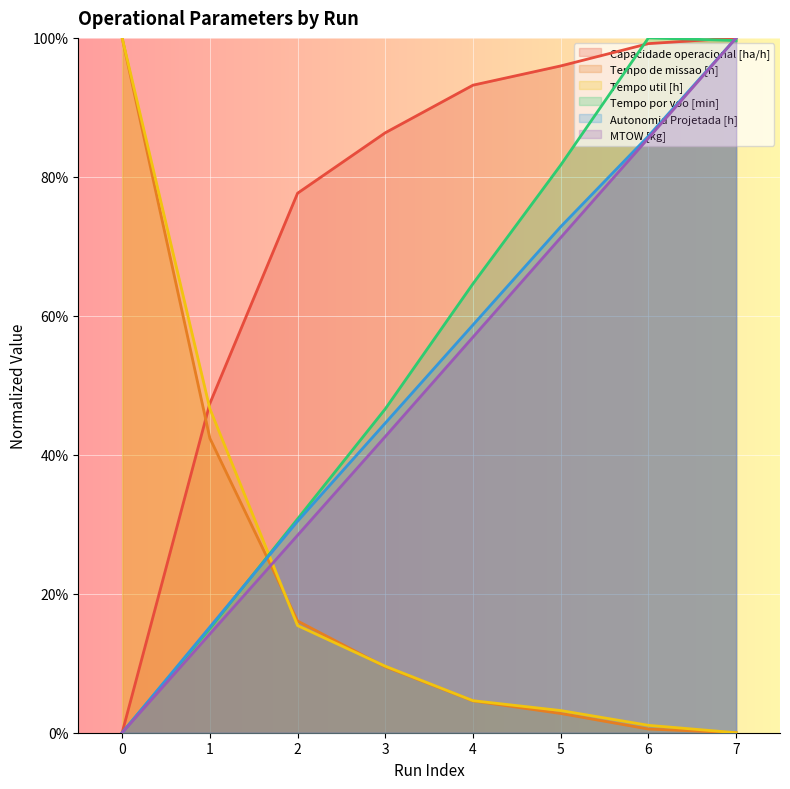

True or false: Tempo de missao [h] has a value of 0.0 at 6.

False